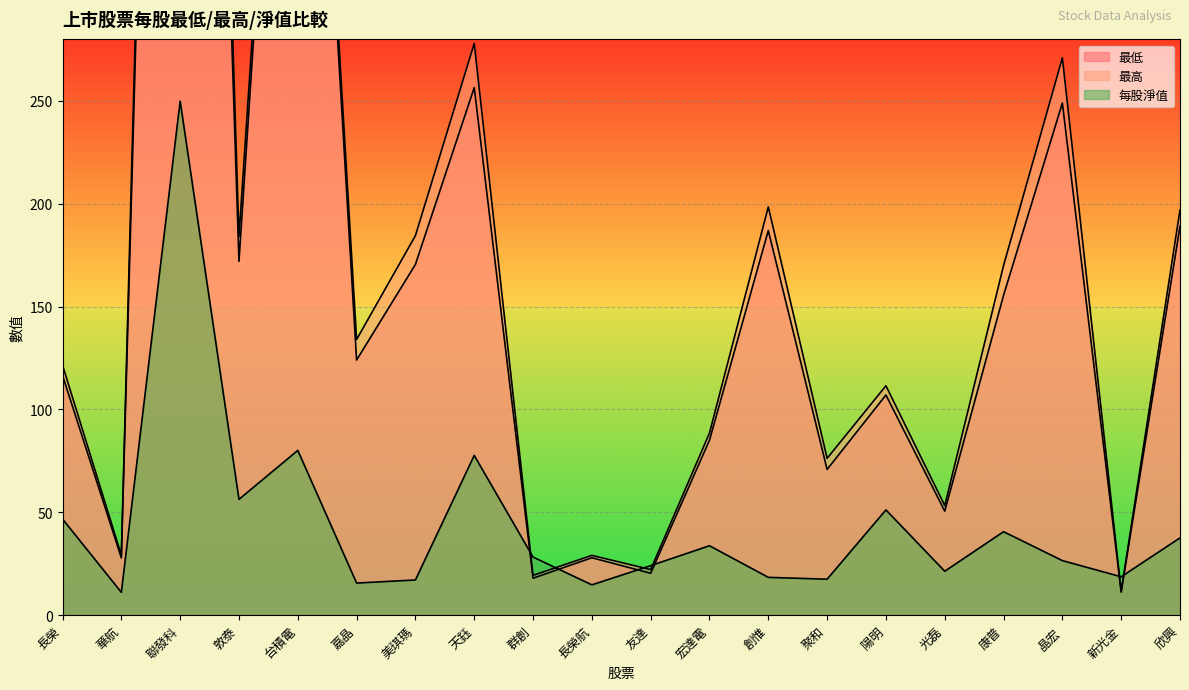

What is the minimum value shown in the chart?

11.0